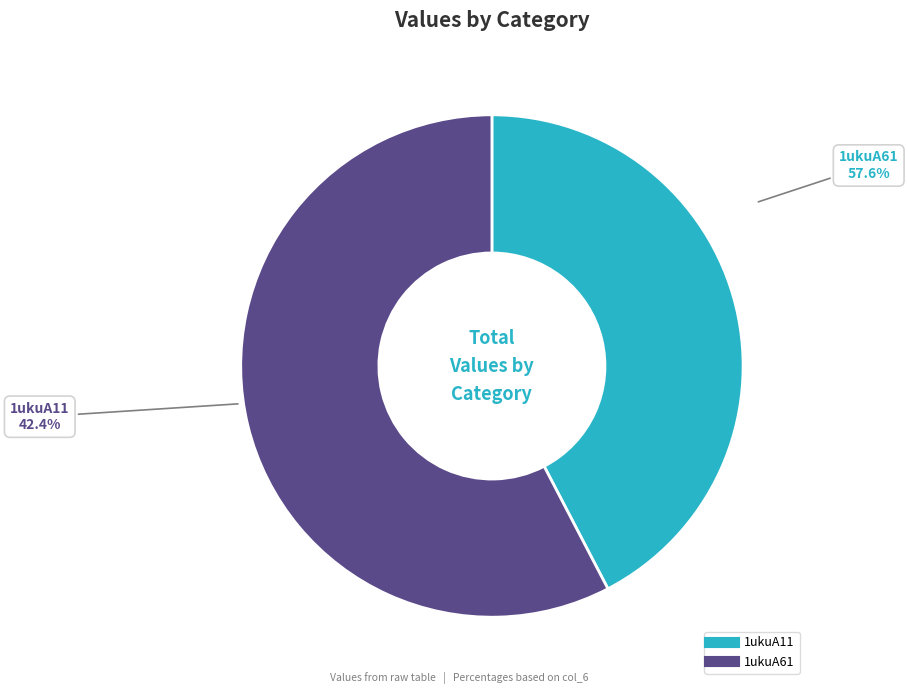

How many slices are in this pie chart?

2